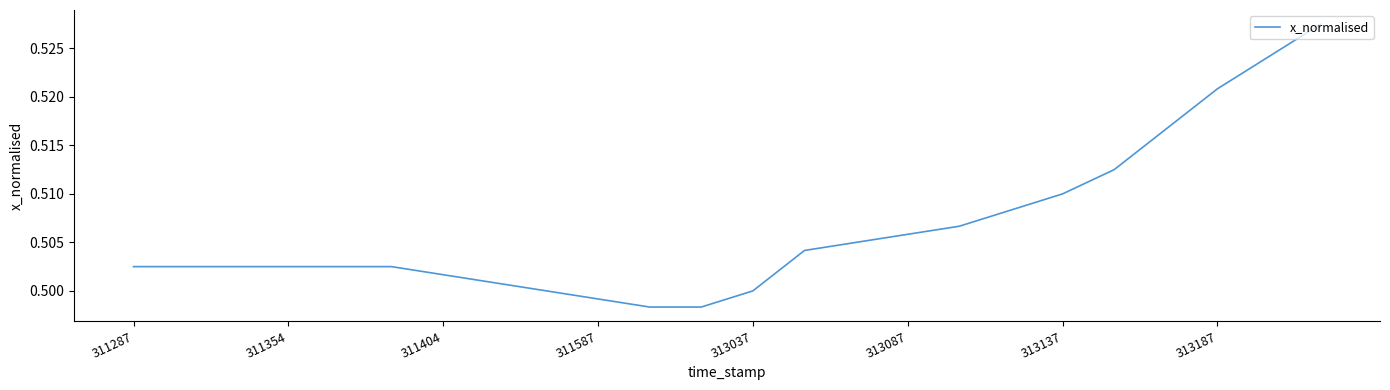

How many lines are shown in the chart?

1